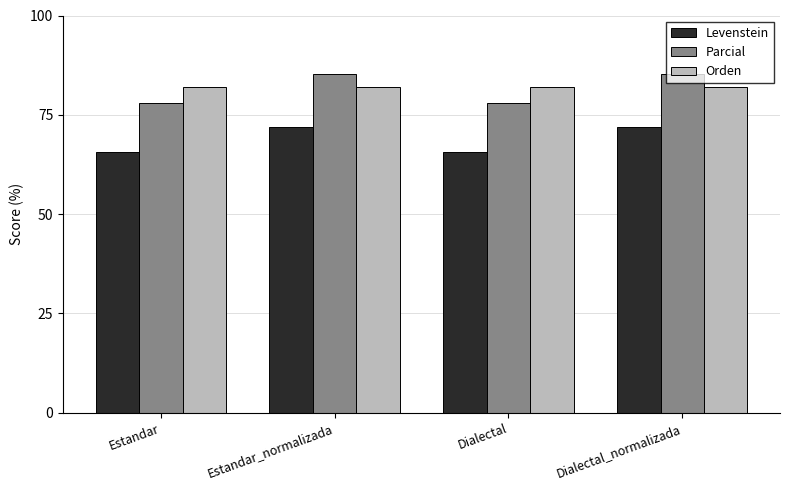

What is the label of the 4th bar from the right?

Estandar